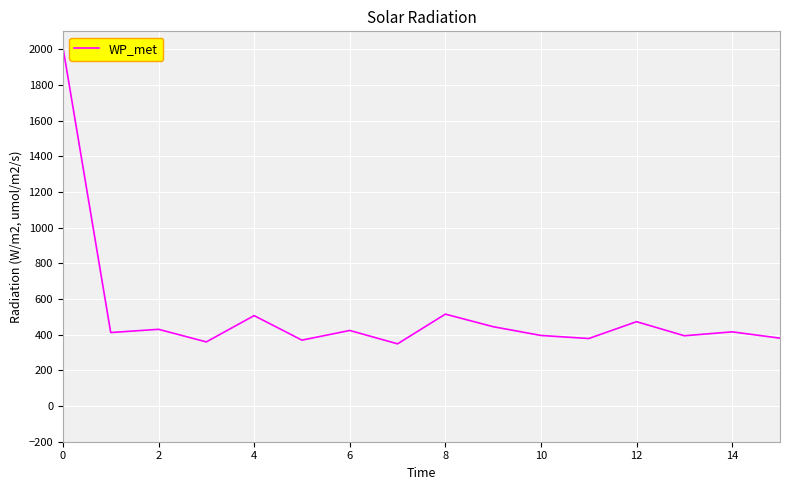

Is this an area chart (filled region under the line)?

No